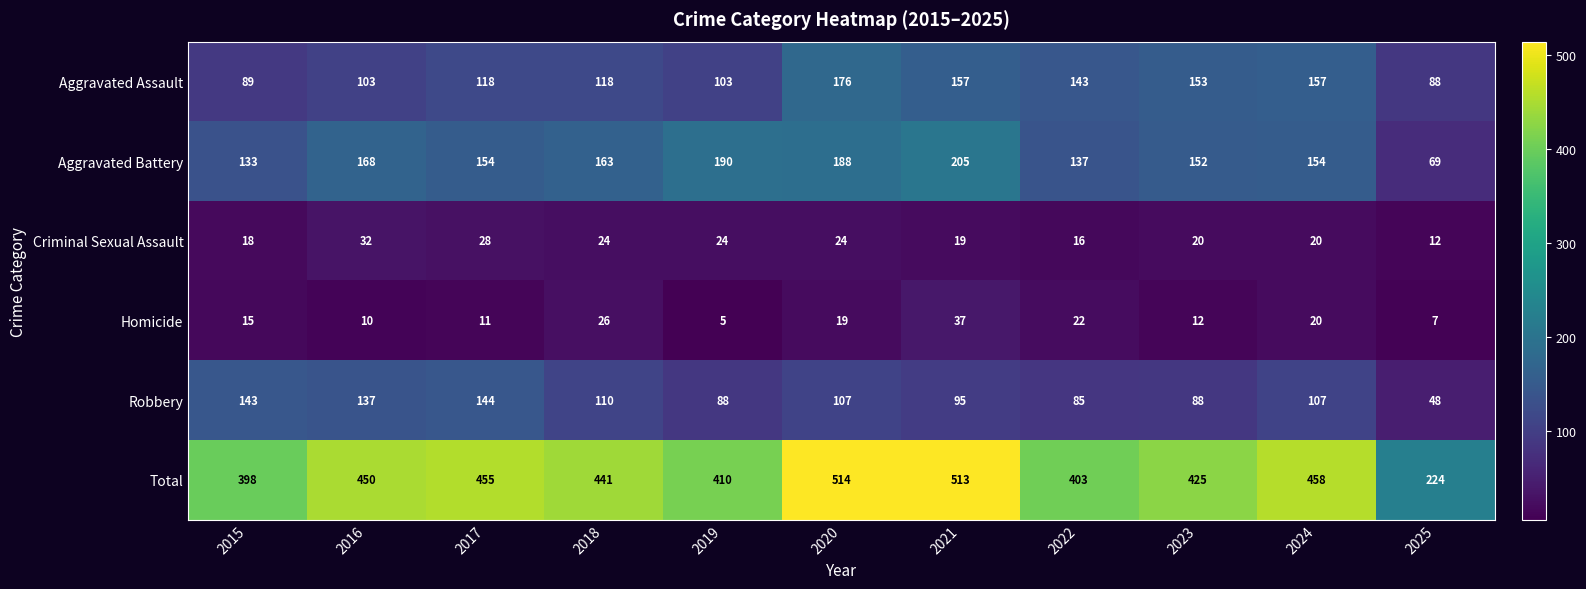

Is it true that Aggravated Assault equals 131 at 2015?

False